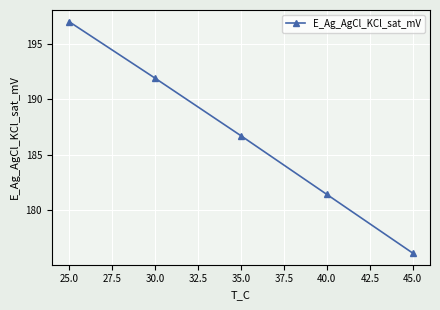

What is the minimum value shown in the chart?

176.1